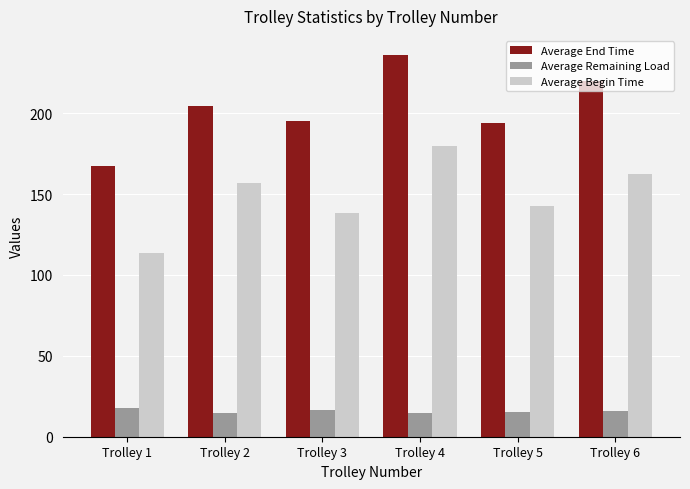

What is the highest value of the Average End Time series?

236.0